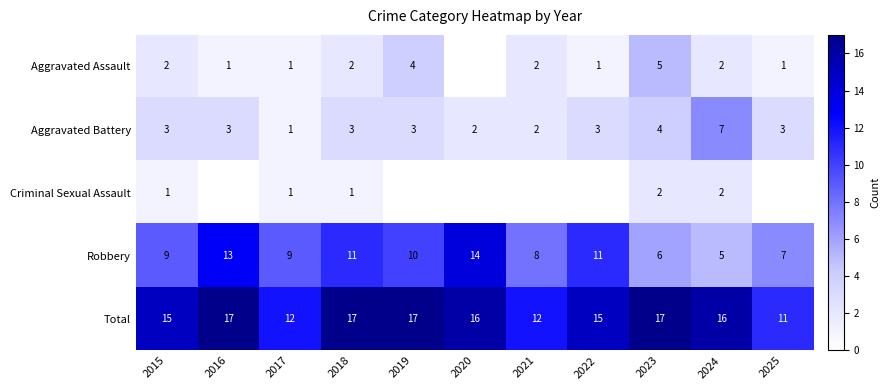

Is the value of Criminal Sexual Assault at 2024 greater than the value of Robbery at 2019?

No